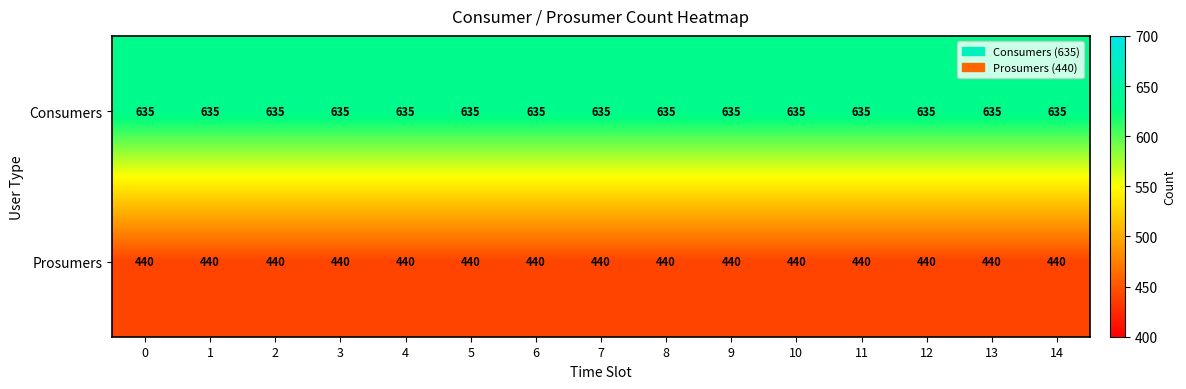

Read the Prosumers value at 2.

440